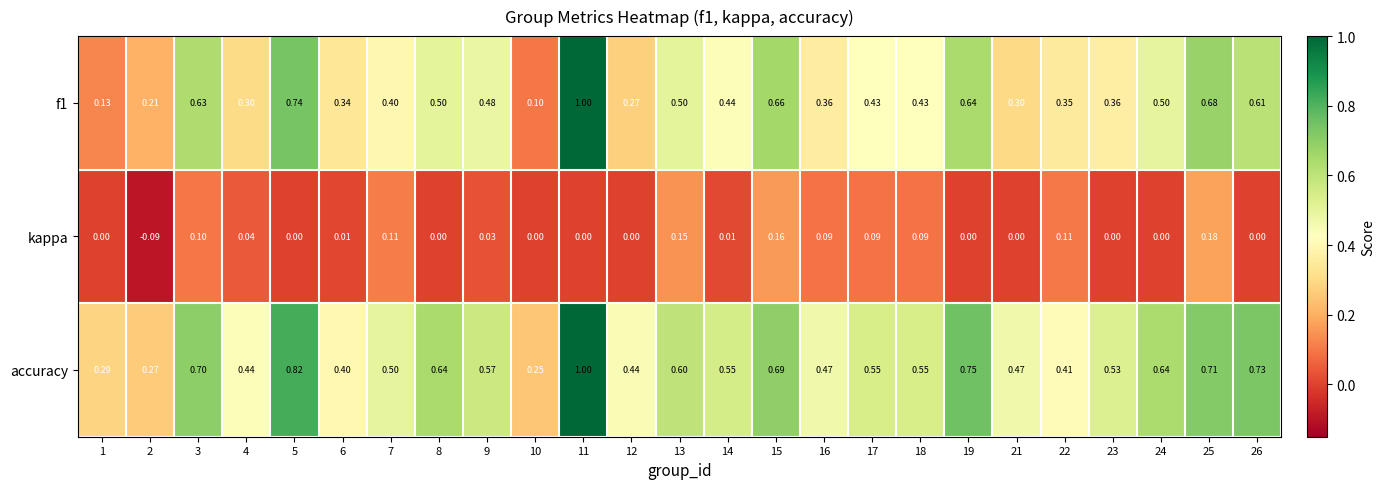

Is the value of kappa at 12 greater than the value of f1 at 16?

No